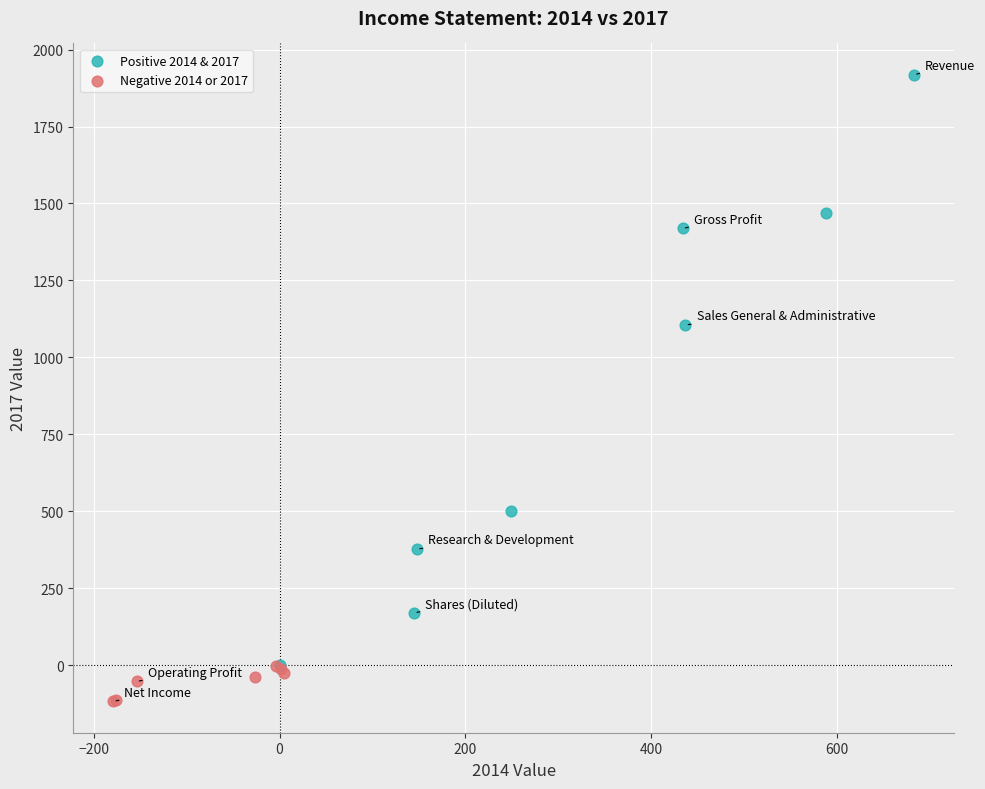

What are all the series names shown in the legend?

Positive 2014 & 2017, Negative 2014 or 2017